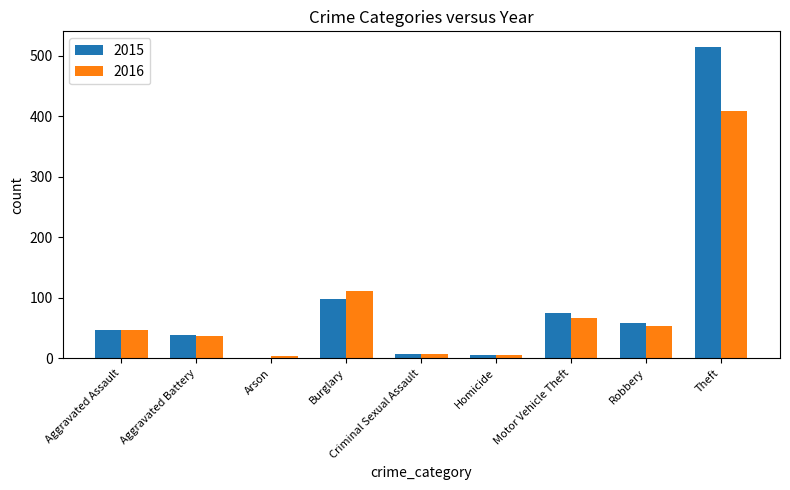

Which series has the largest range (max minus min)?

2015